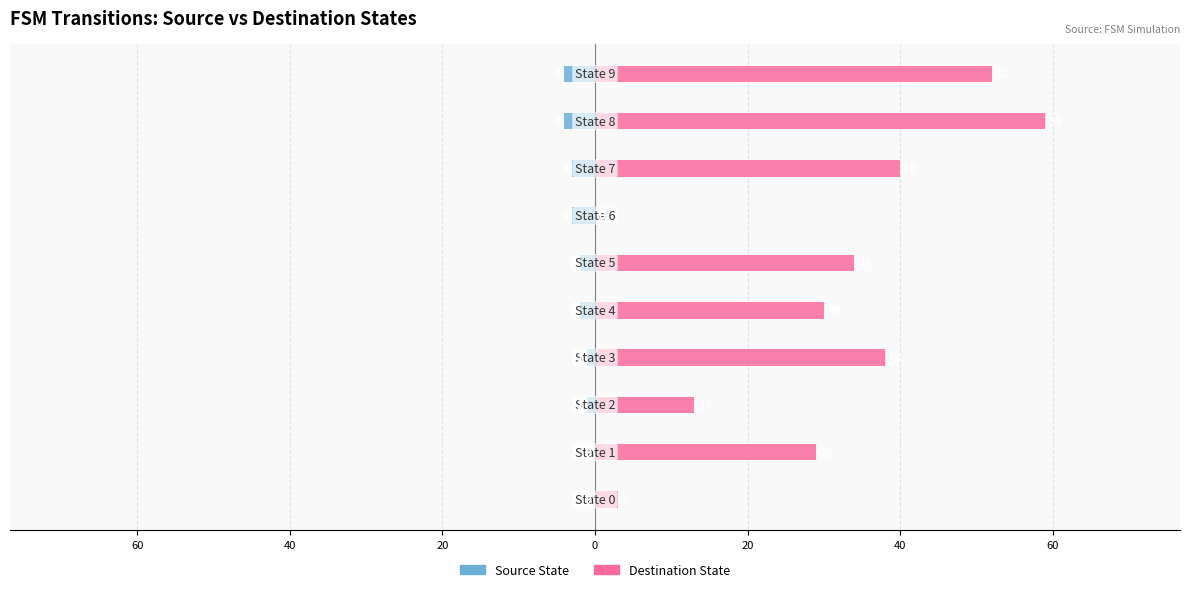

How many bars are there in total?

20